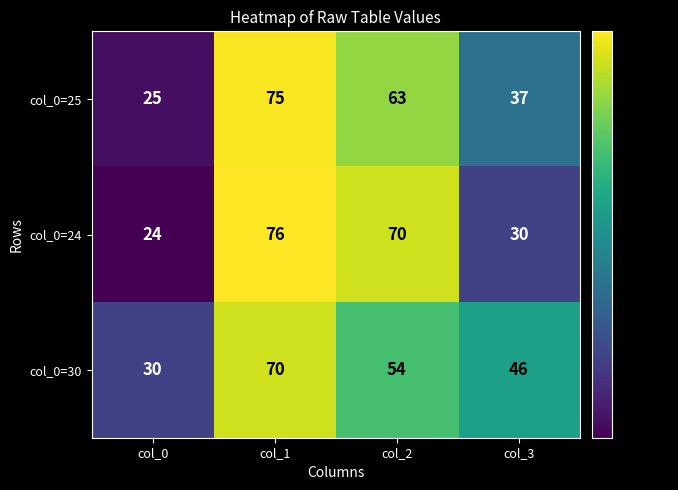

What value does the col_0=30 series have at col_3, to the nearest 10?

50